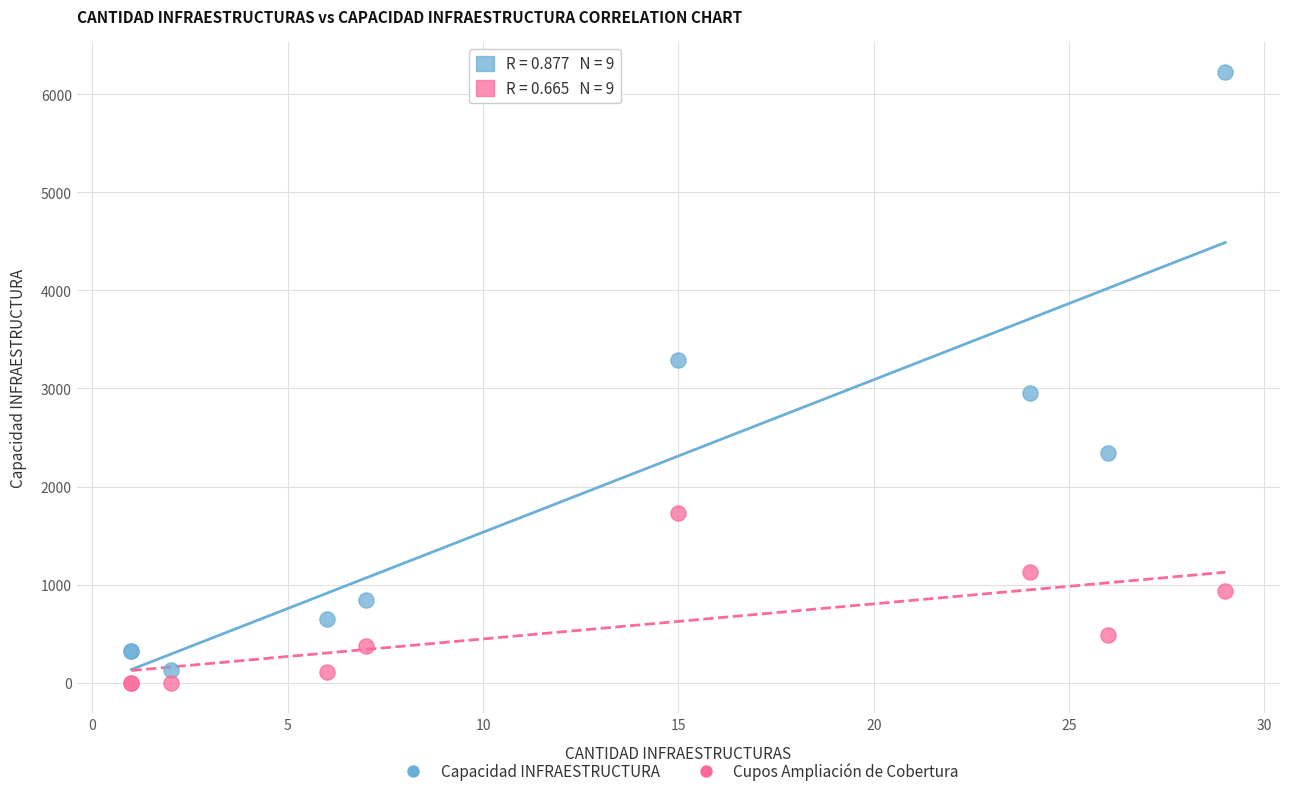

What is the X range (max minus min) for the scatter plot?

28